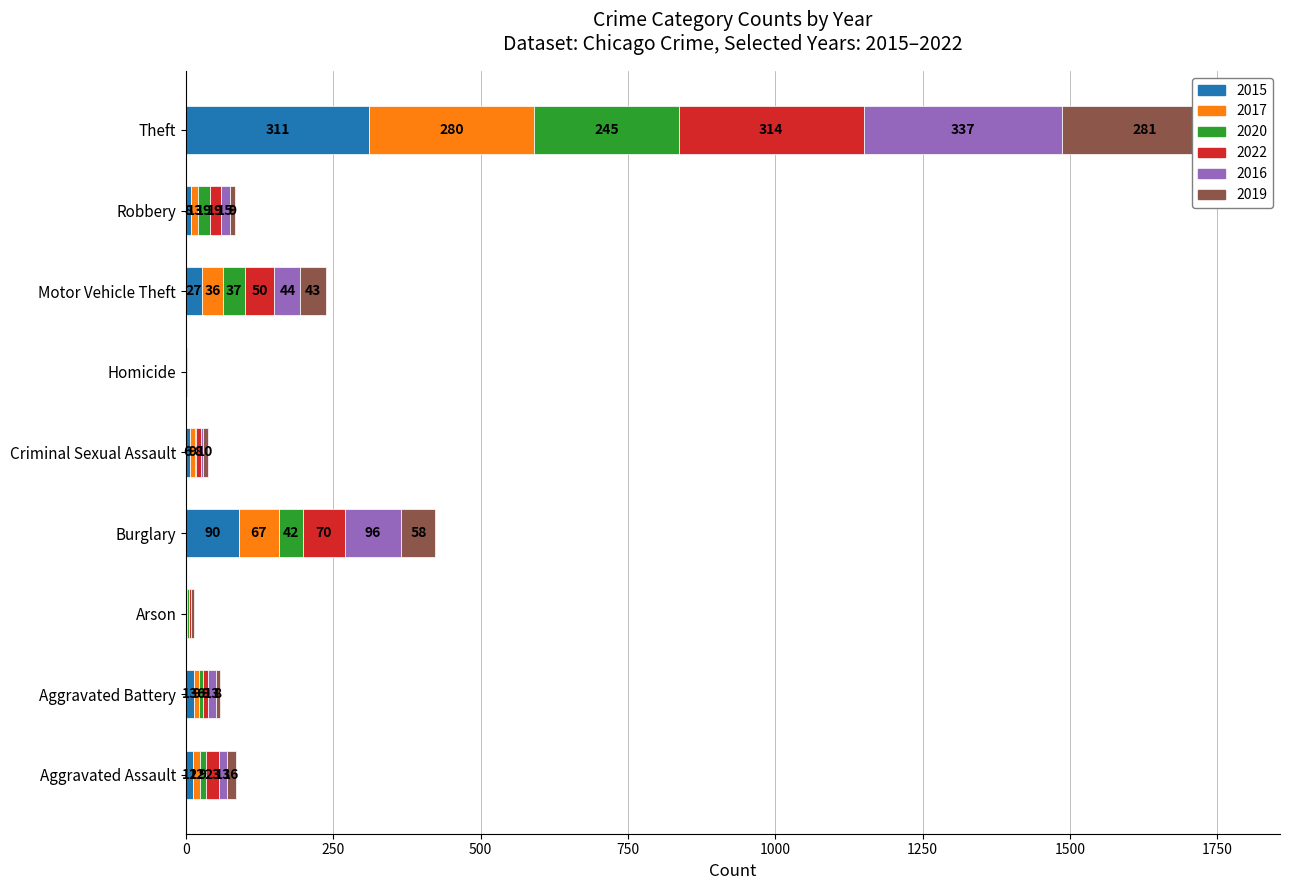

What is the difference between the 2019 values at Criminal Sexual Assault and Arson?

6